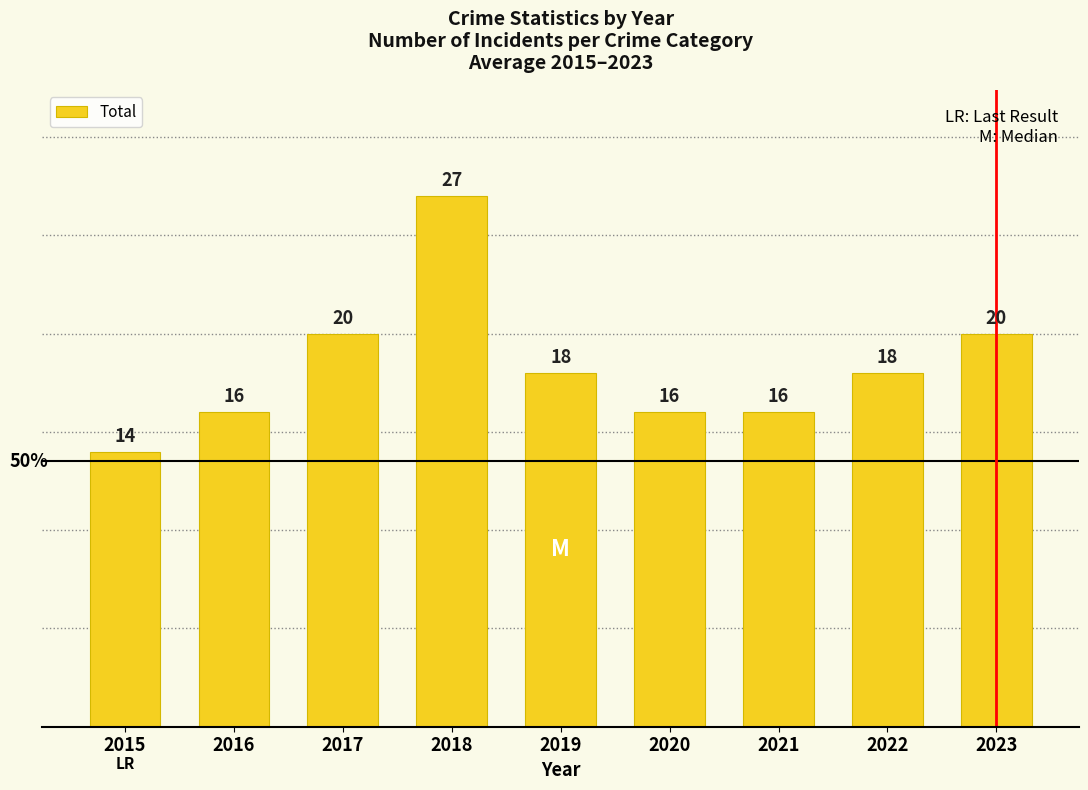

What is the average value?

18